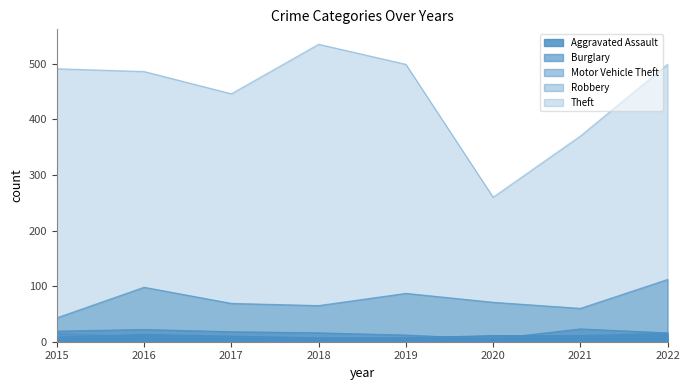

The Theft series shows 499 at 2022. True or false?

True